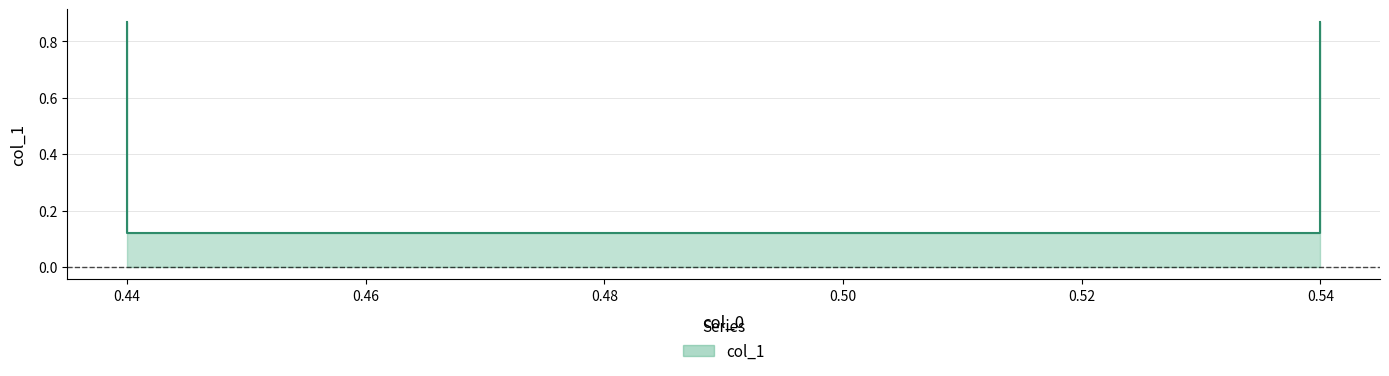

Reading right to left, extract all data points from this chart.

0.9	0.1	0.1	0.9